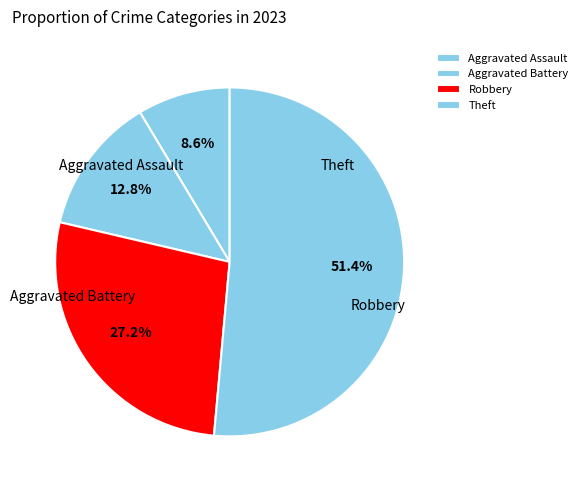

What is the majority slice?

Theft